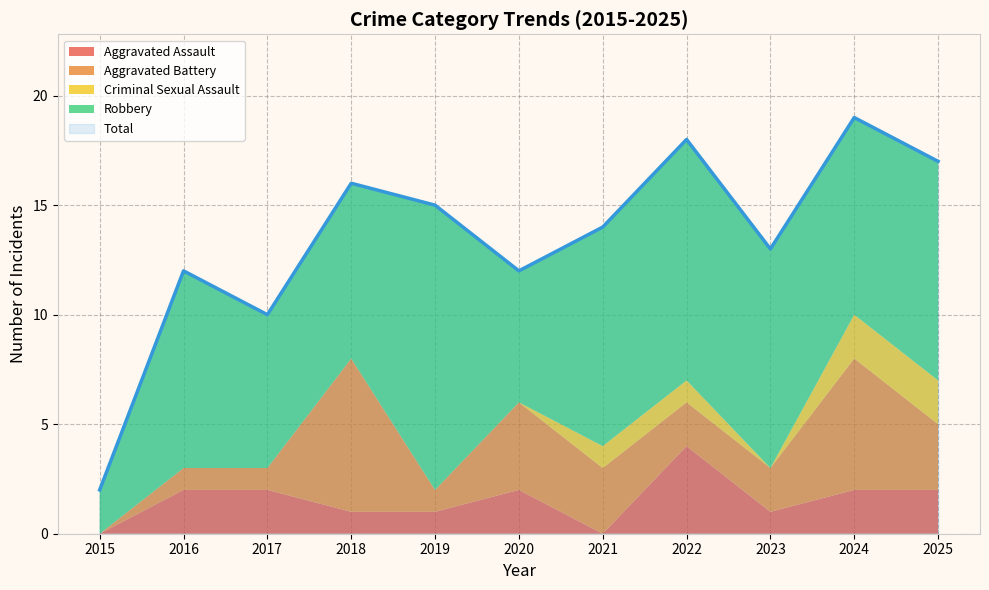

What is the total value across all series at 2020?

24